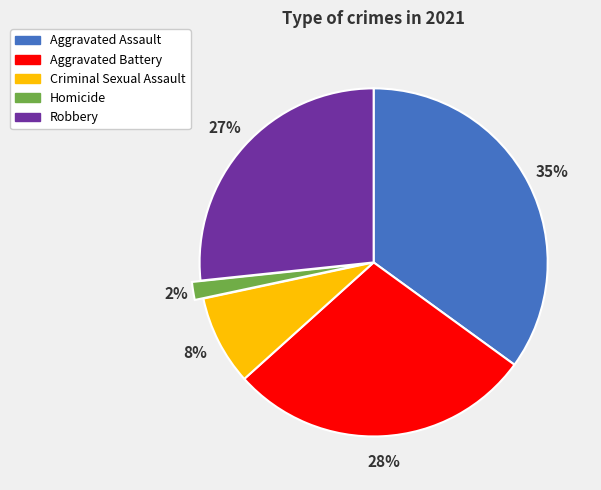

Which has a higher value, Criminal Sexual Assault or Aggravated Assault?

Aggravated Assault